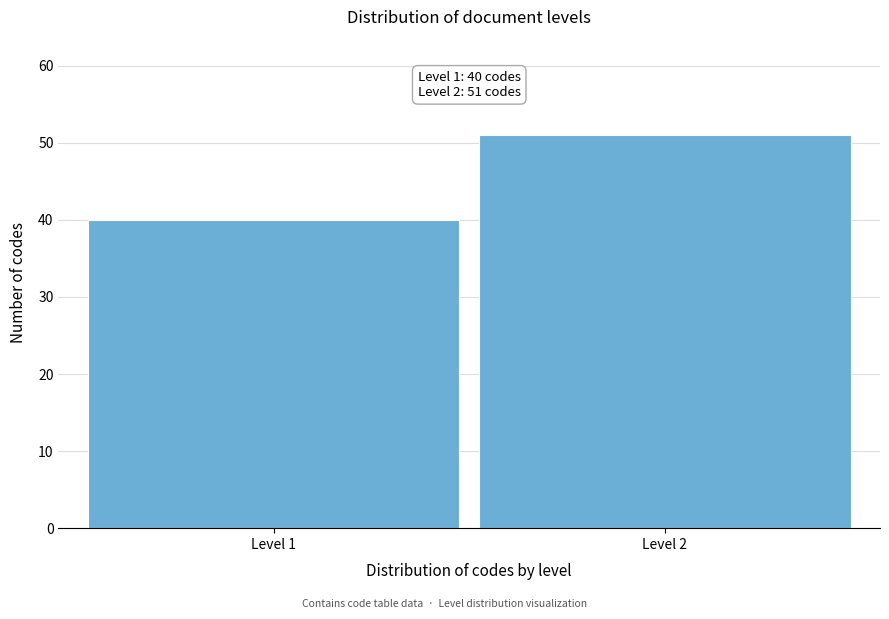

Reading left to right, list all the values displayed in this chart.

Level 1=40	Level 2=51